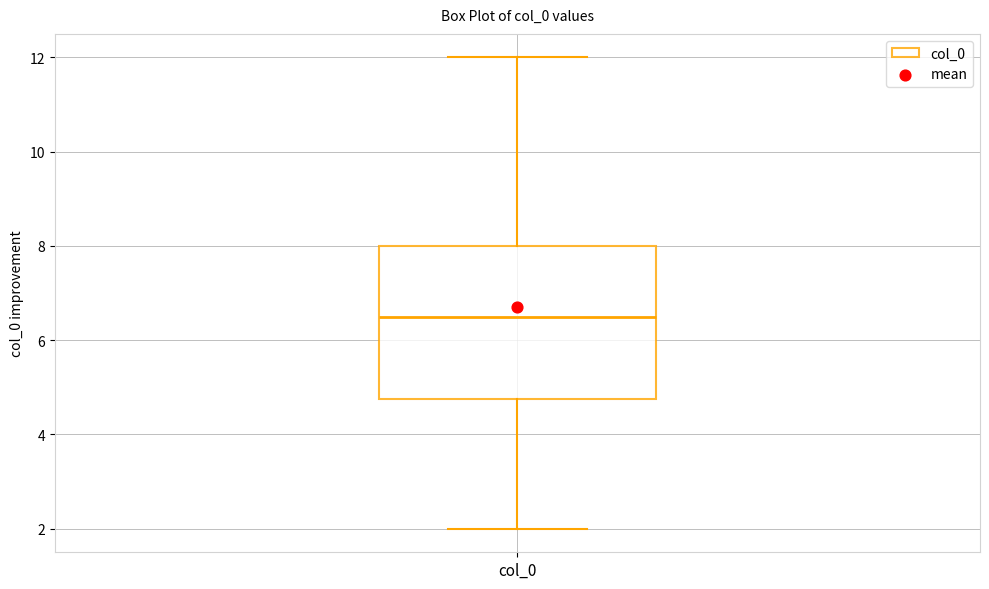

Where does the median line of the box for col_0 sit on the y-axis? The values are not printed on the chart, so give them approximately, as read against the axis.

6.6